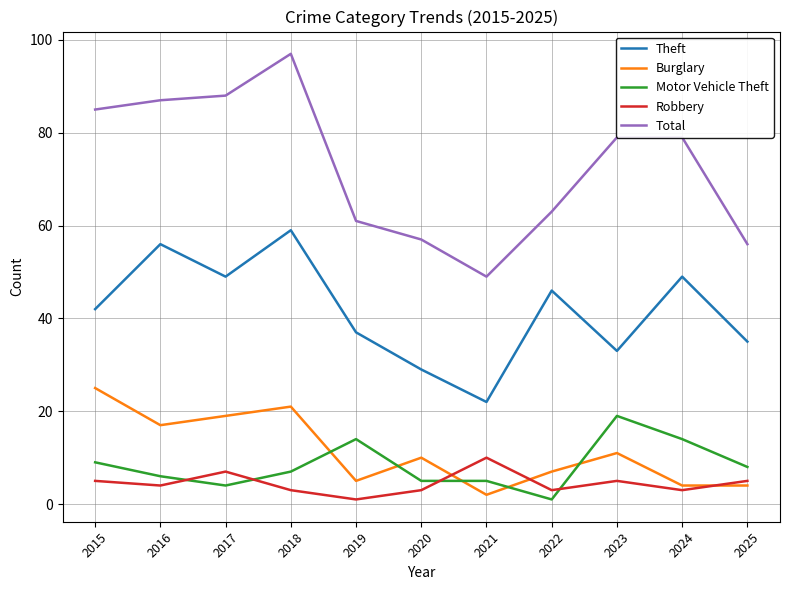

What is the difference between the Theft values at 2022 and 2020?

17